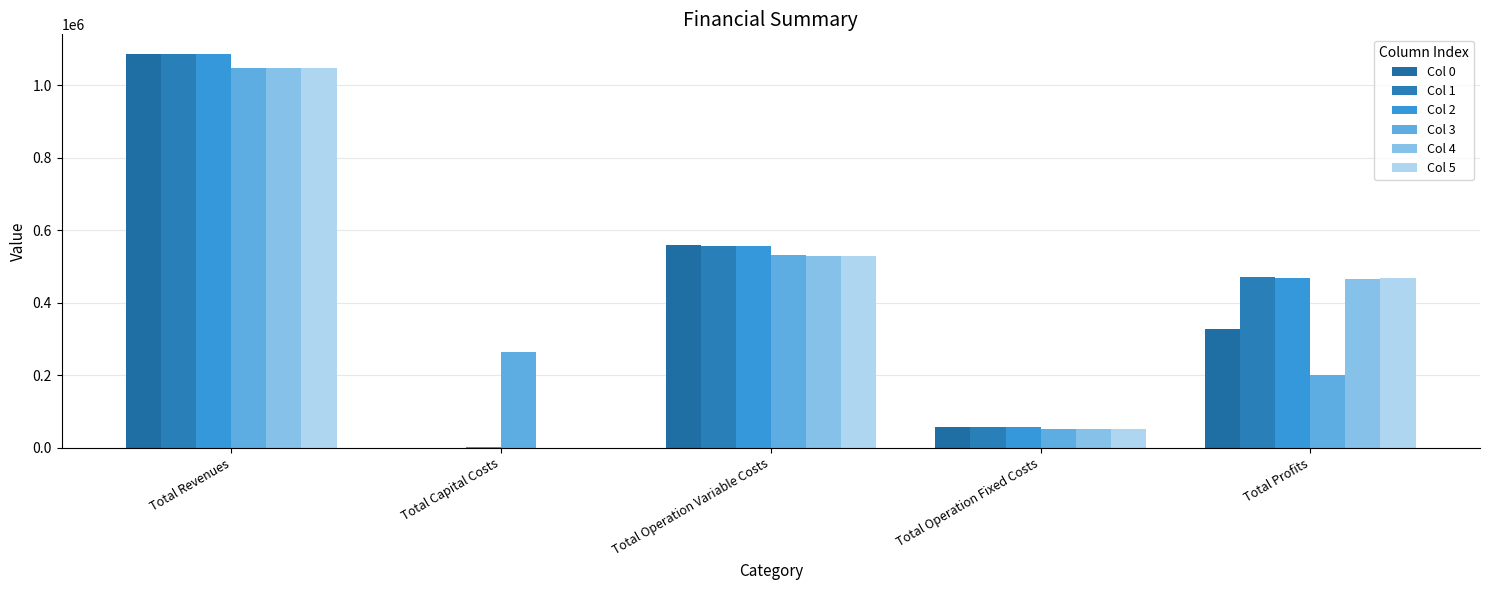

Reading left to right, transcribe all the data shown in this chart.

Col 0: 1085497.6	0.0	559120.8	57886.8	328042.0
Col 1: 1085497.6	0.0	557483.8	57886.8	470127.0
Col 2: 1086354.7	2816.0	555739.8	58373.2	469425.7
Col 3: 1048330.3	264800.0	531330.6	52572.4	199627.2
Col 4: 1048330.3	0.0	529784.3	52572.4	465973.6
Col 5: 1048330.3	0.0	528235.8	52572.4	467522.1